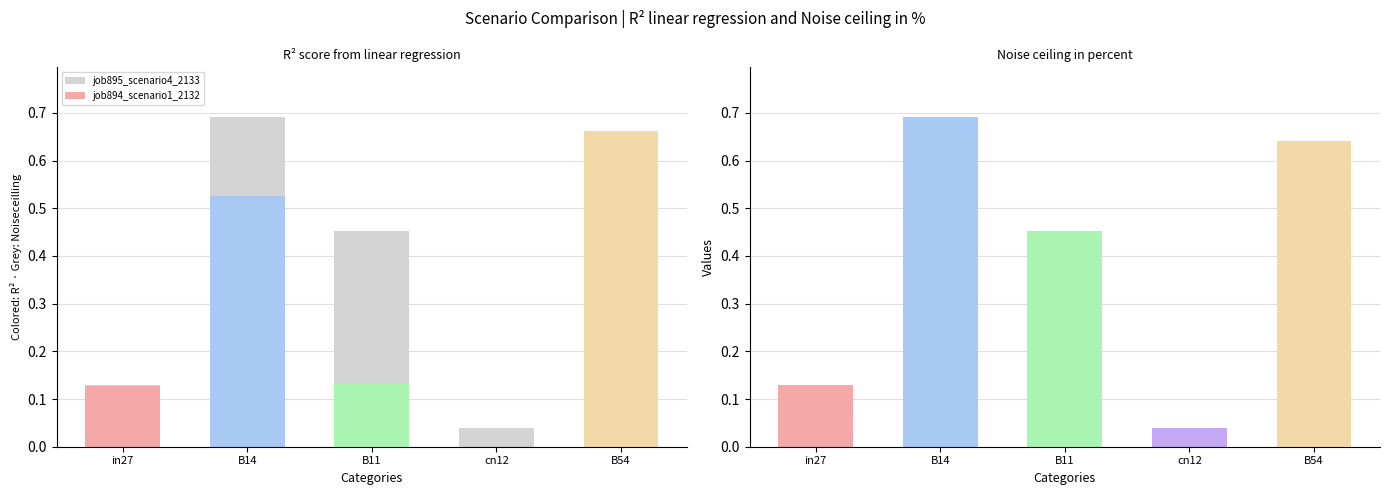

Count the number of data series in this chart.

2